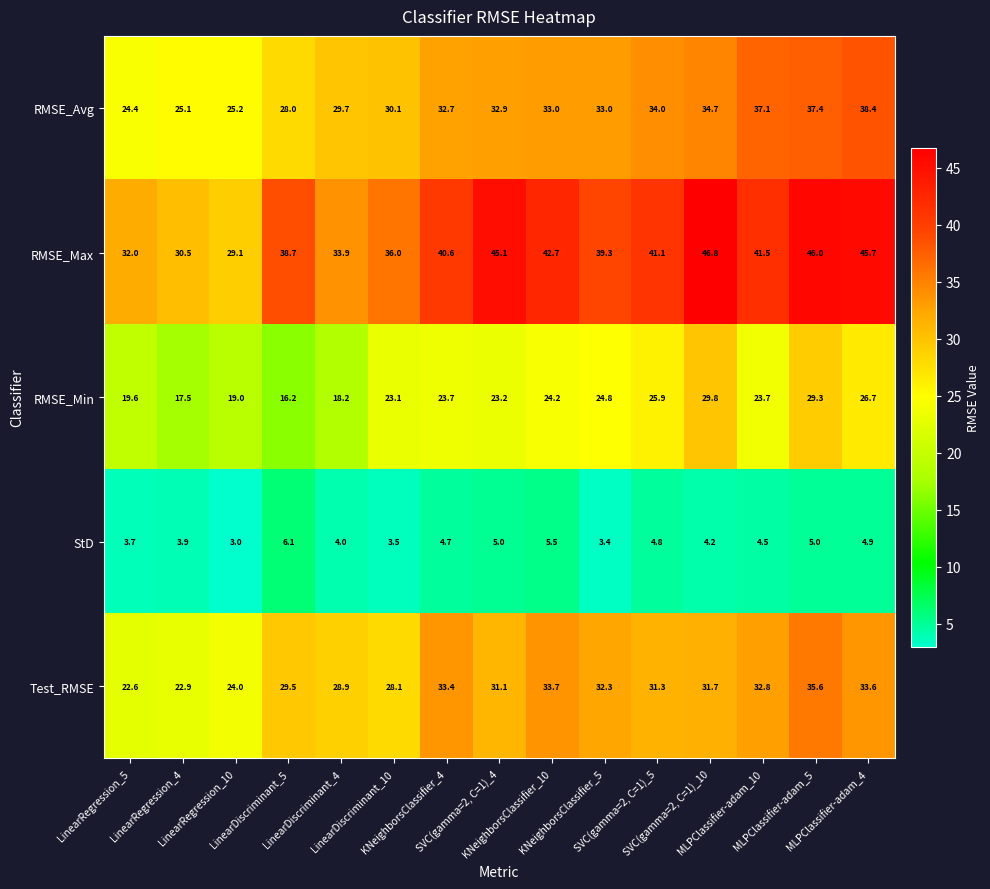

Which label corresponds to the smallest value in the chart?

LinearRegression_10